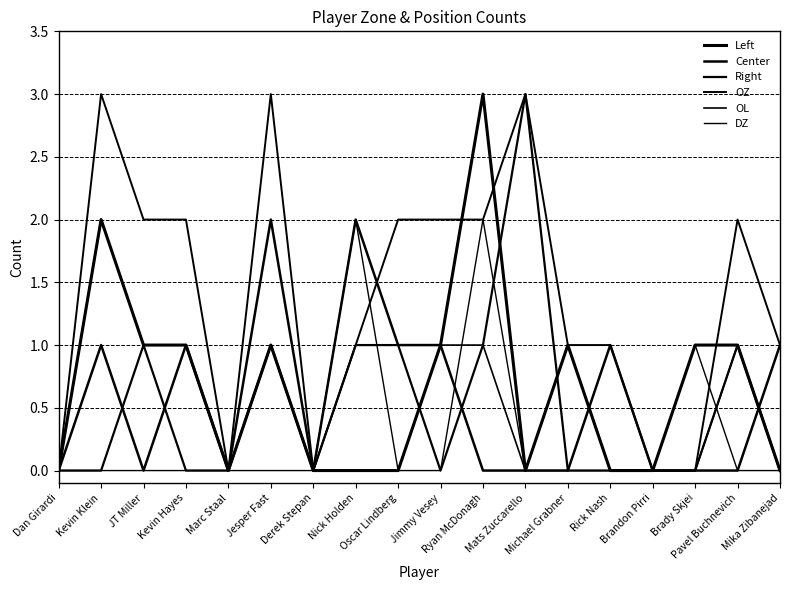

Does the chart have visible grid lines?

No